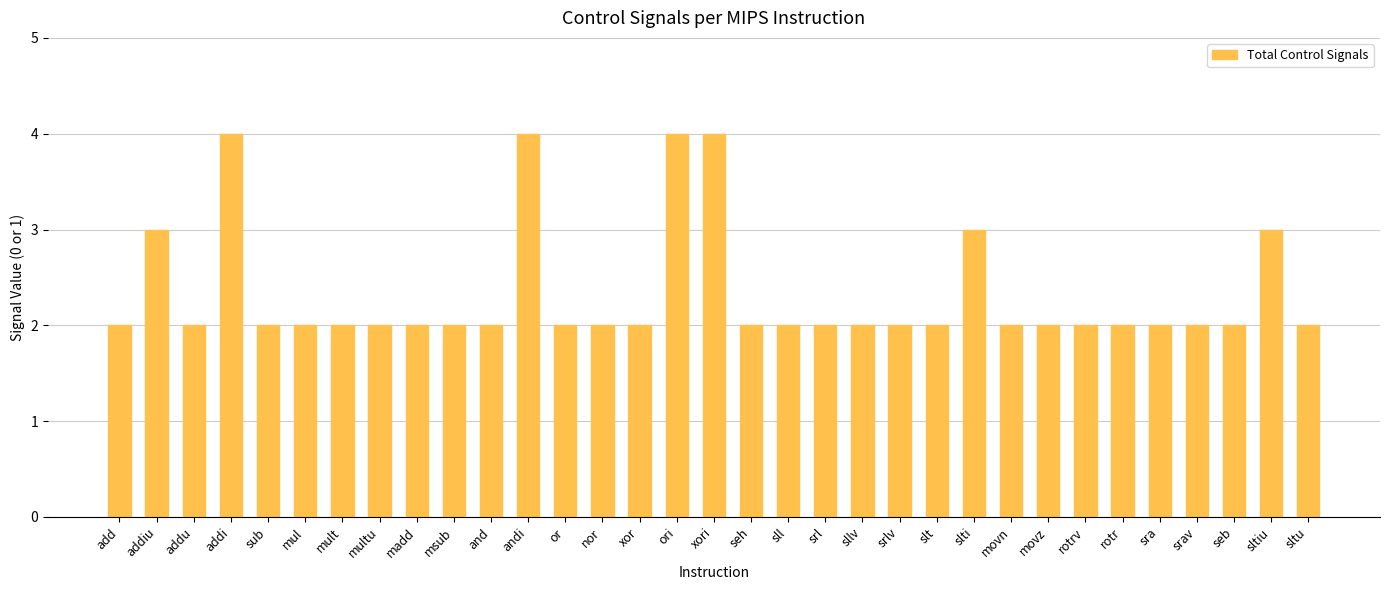

What is the label of the 32nd bar from the right?

addiu